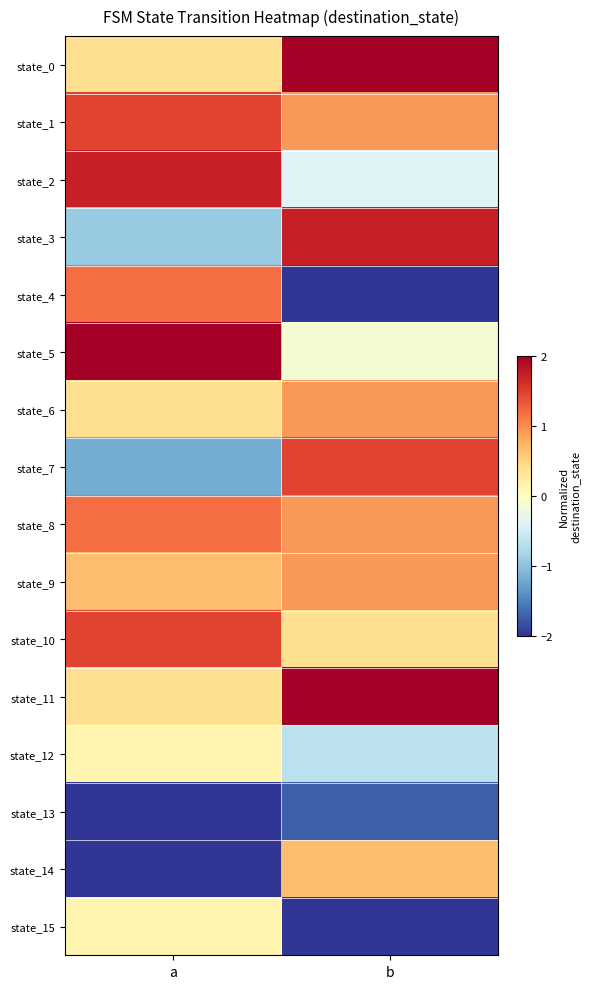

Which label corresponds to the smallest value in the chart?

b